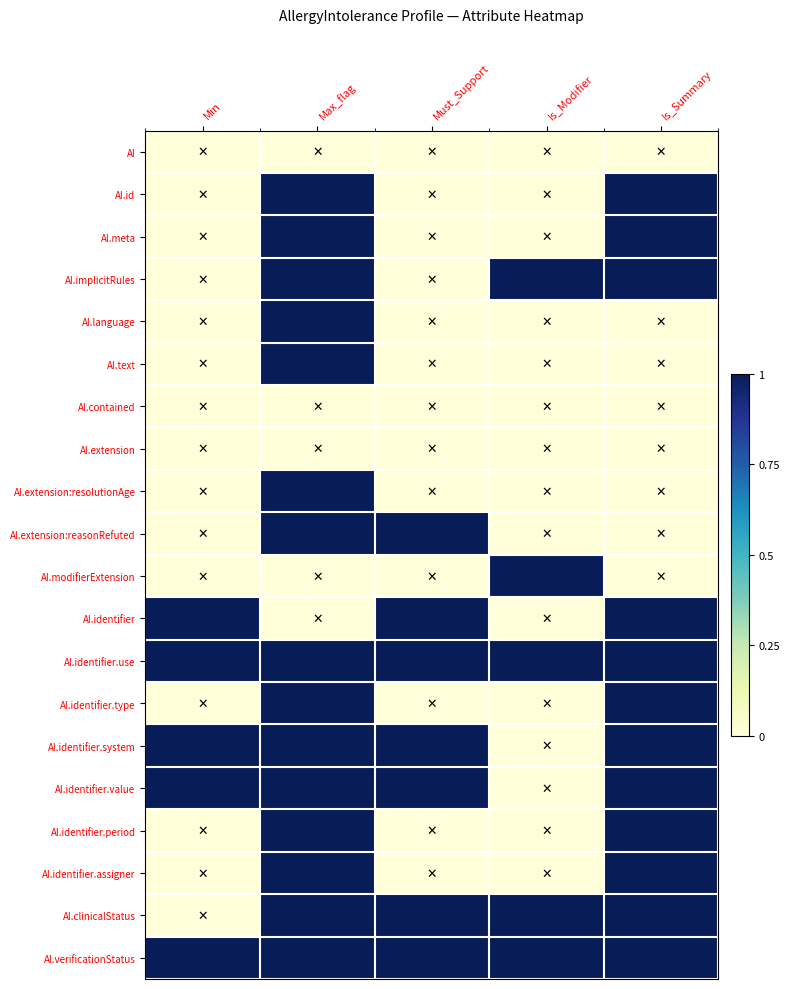

Which category has the highest value across all series?

Max_flag